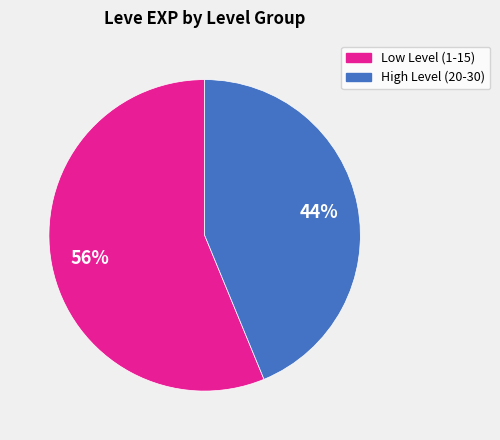

How many segments does this pie chart have?

2